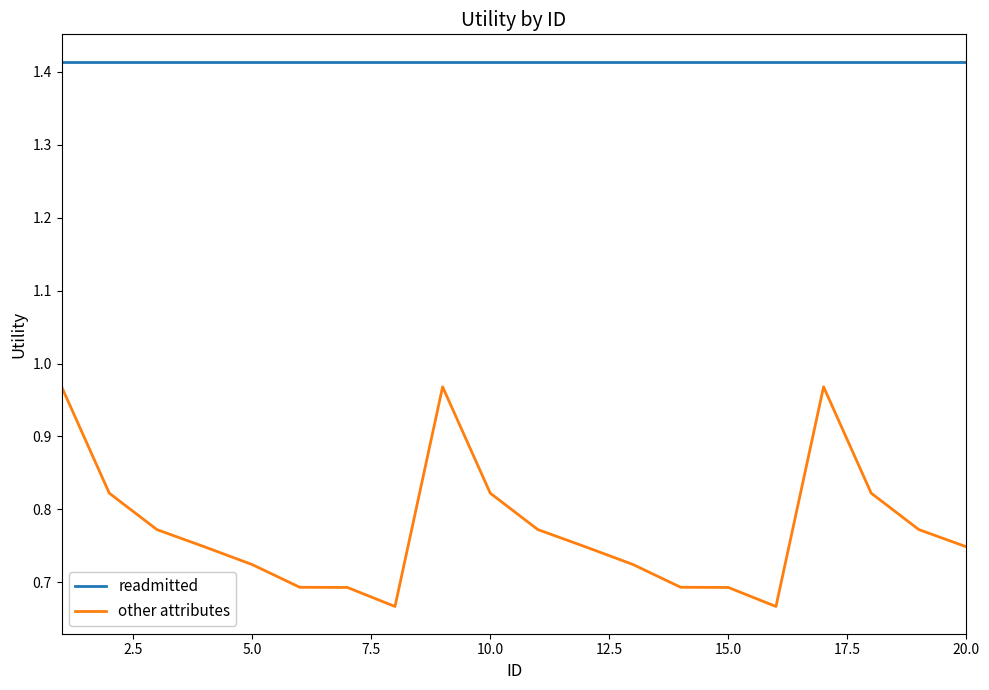

Which series has the widest spread of values?

other attributes